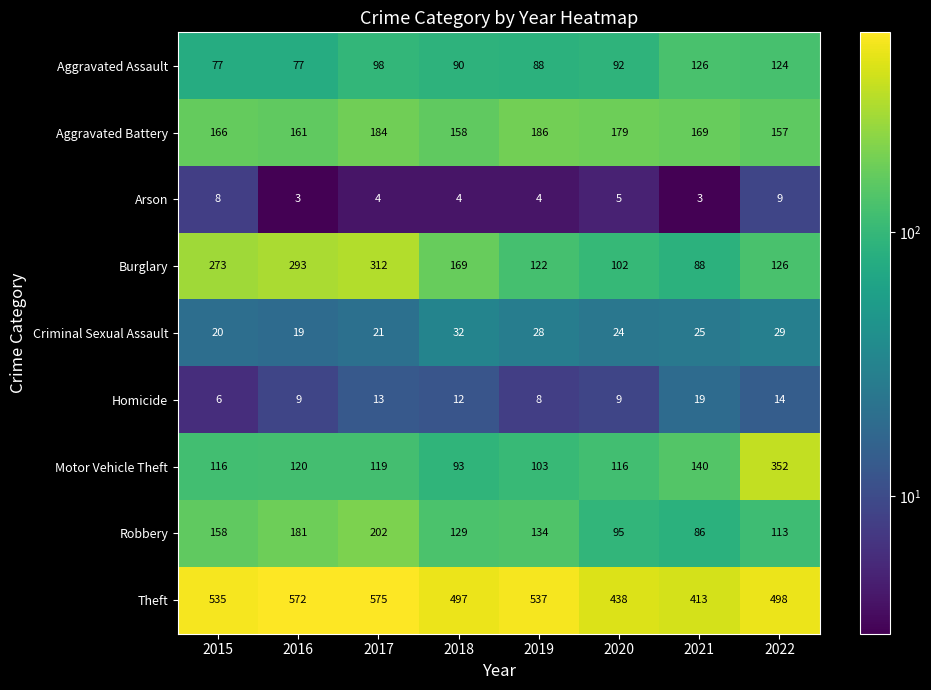

At how many categories does at least one series exceed 254?

8